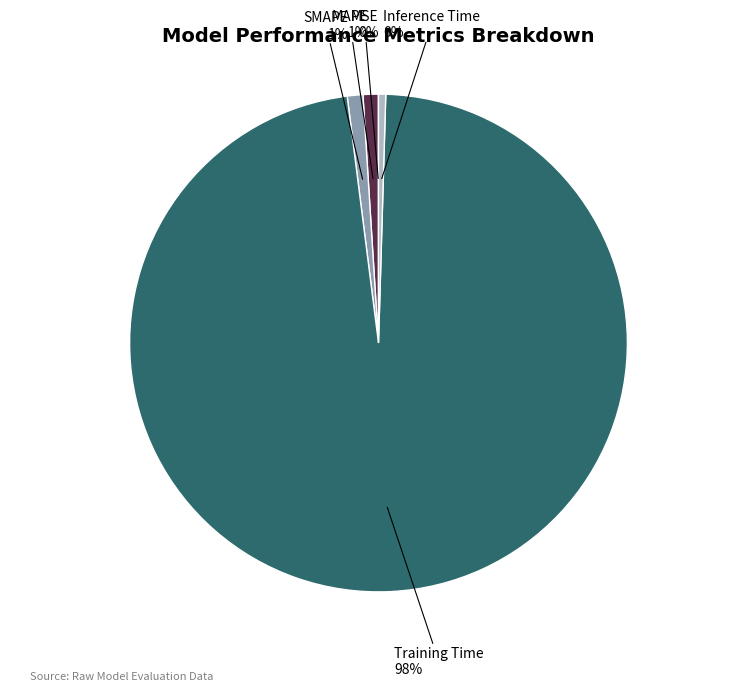

To the nearest percent, what portion does Training Time represent?

98%